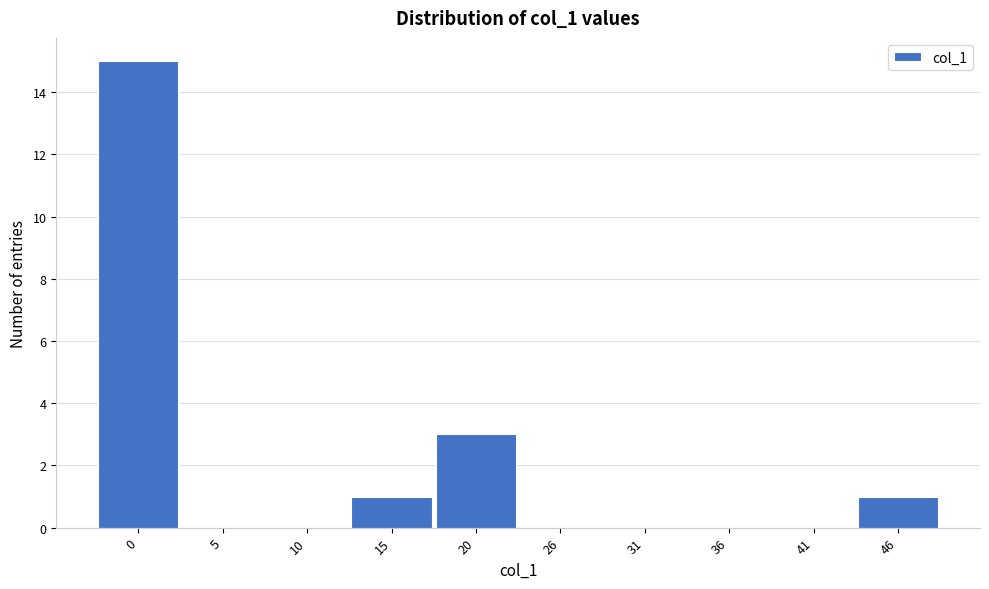

Reading left to right, what are all the values shown in this chart?

0=15	5=0	10=0	15=1	20=3	26=0	31=0	36=0	41=0	46=1